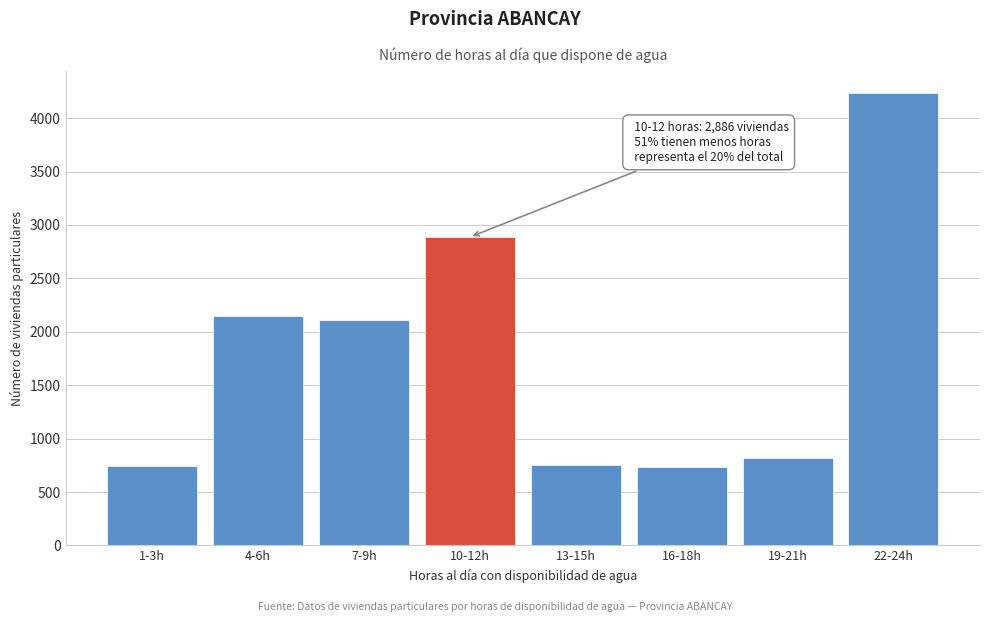

What is the label of the 7th bar from the left?

19-21h